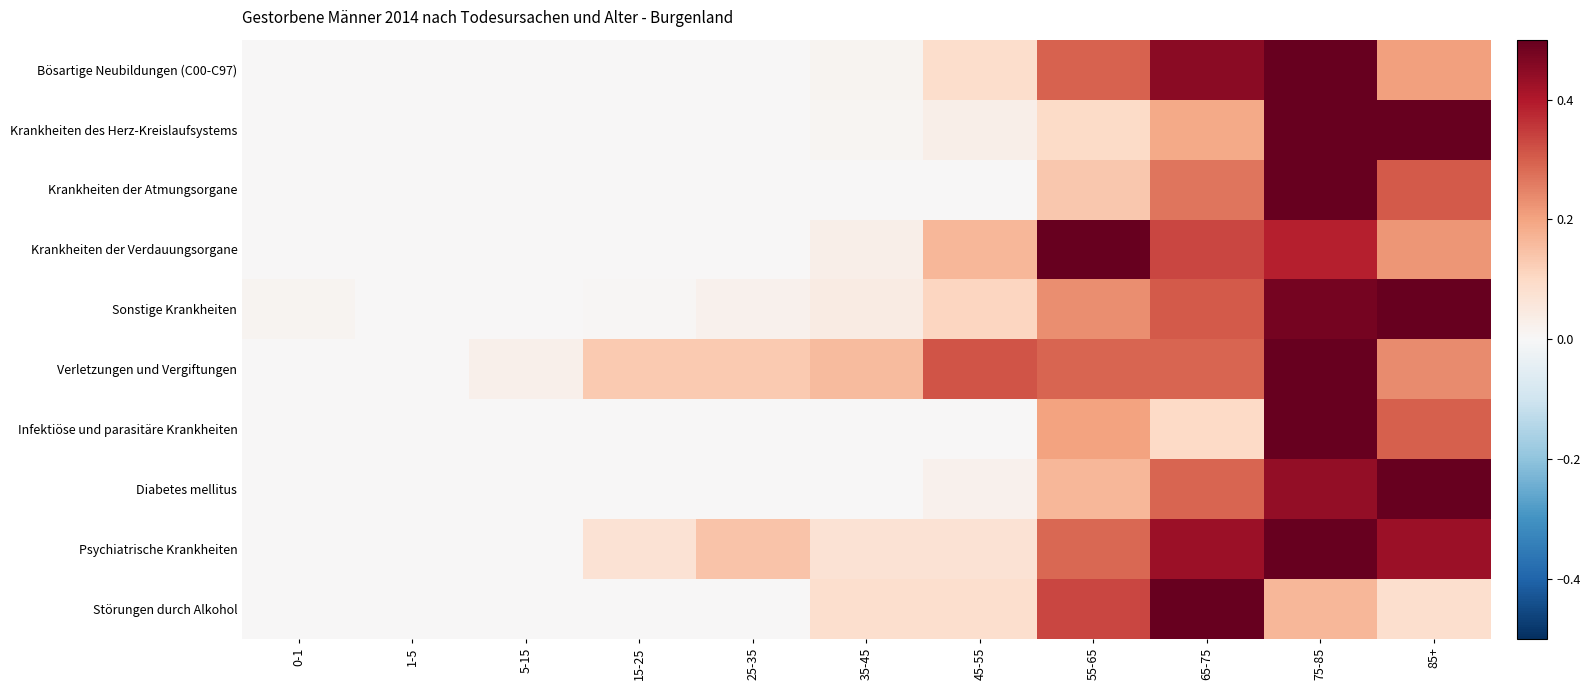

Reading left to right, list all the values displayed in this chart.

Bösartige Neubildungen (C00-C97): 0-1=0.0	1-5=0.0	5-15=0.0	15-25=0.0	25-35=0.0	35-45=0.0	45-55=0.1	55-65=0.3	65-75=0.5	75-85=0.5	85+=0.2
Krankheiten des Herz-Kreislaufsystems: 0-1=0.0	1-5=0.0	5-15=0.0	15-25=0.0	25-35=0.0	35-45=0.0	45-55=0.0	55-65=0.1	65-75=0.2	75-85=0.5	85+=0.5
Krankheiten der Atmungsorgane: 0-1=0.0	1-5=0.0	5-15=0.0	15-25=0.0	25-35=0.0	35-45=0.0	45-55=0.0	55-65=0.1	65-75=0.3	75-85=0.5	85+=0.3
Krankheiten der Verdauungsorgane: 0-1=0.0	1-5=0.0	5-15=0.0	15-25=0.0	25-35=0.0	35-45=0.0	45-55=0.2	55-65=0.5	65-75=0.3	75-85=0.4	85+=0.2
Sonstige Krankheiten: 0-1=0.0	1-5=0.0	5-15=0.0	15-25=0.0	25-35=0.0	35-45=0.0	45-55=0.1	55-65=0.2	65-75=0.3	75-85=0.5	85+=0.5
Verletzungen und Vergiftungen: 0-1=0.0	1-5=0.0	5-15=0.0	15-25=0.1	25-35=0.1	35-45=0.2	45-55=0.3	55-65=0.3	65-75=0.3	75-85=0.5	85+=0.2
Infektiöse und parasitäre Krankheiten: 0-1=0.0	1-5=0.0	5-15=0.0	15-25=0.0	25-35=0.0	35-45=0.0	45-55=0.0	55-65=0.2	65-75=0.1	75-85=0.5	85+=0.3
Diabetes mellitus: 0-1=0.0	1-5=0.0	5-15=0.0	15-25=0.0	25-35=0.0	35-45=0.0	45-55=0.0	55-65=0.2	65-75=0.3	75-85=0.4	85+=0.5
Psychiatrische Krankheiten: 0-1=0.0	1-5=0.0	5-15=0.0	15-25=0.1	25-35=0.1	35-45=0.1	45-55=0.1	55-65=0.3	65-75=0.4	75-85=0.5	85+=0.4
Störungen durch Alkohol: 0-1=0.0	1-5=0.0	5-15=0.0	15-25=0.0	25-35=0.0	35-45=0.1	45-55=0.1	55-65=0.3	65-75=0.5	75-85=0.2	85+=0.1